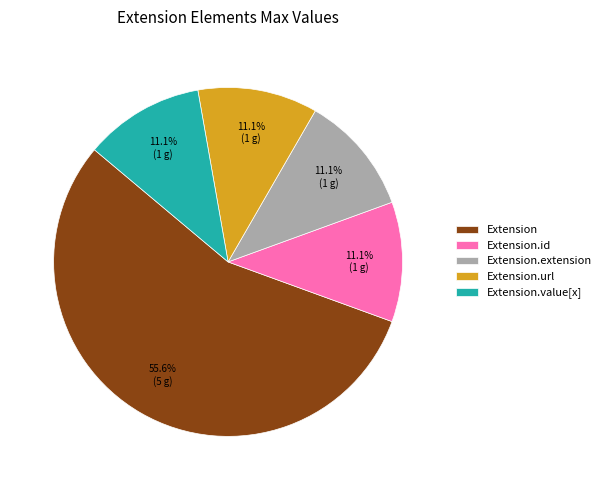

Which slice is the largest?

Extension